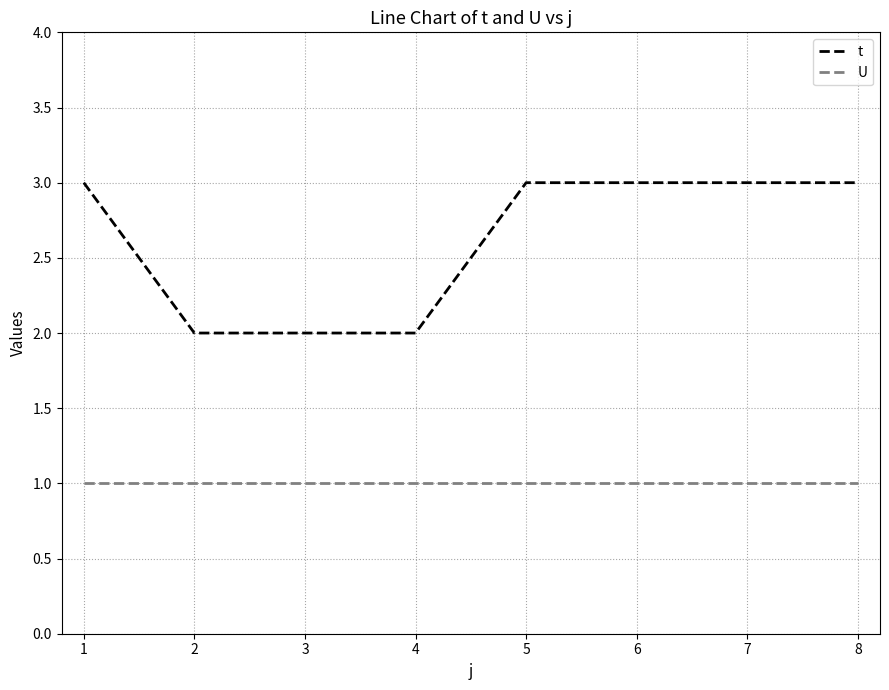

What is the maximum value for U?

1